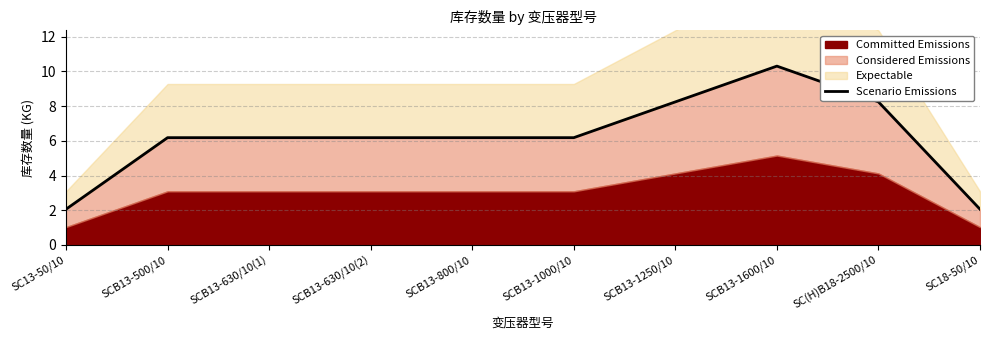

True or false: the data shows 2.1 at SC13-50/10.

True